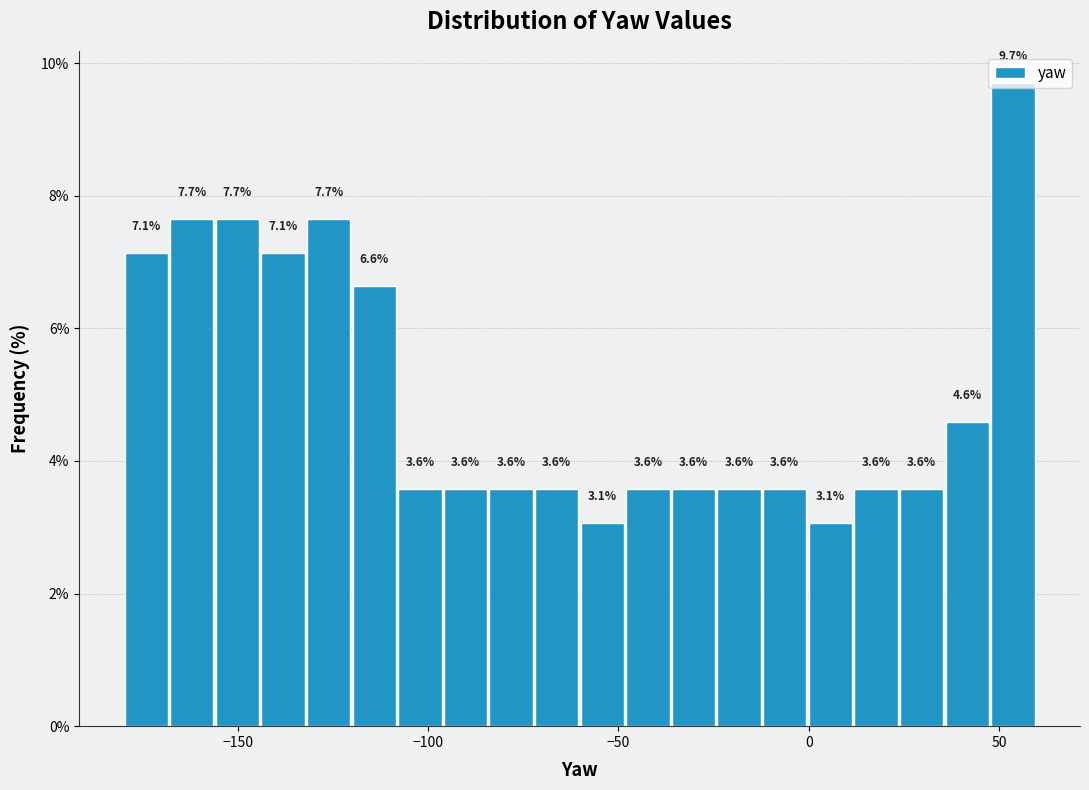

Read against the x-axis, roughly where is the centre of the tallest bar?

55